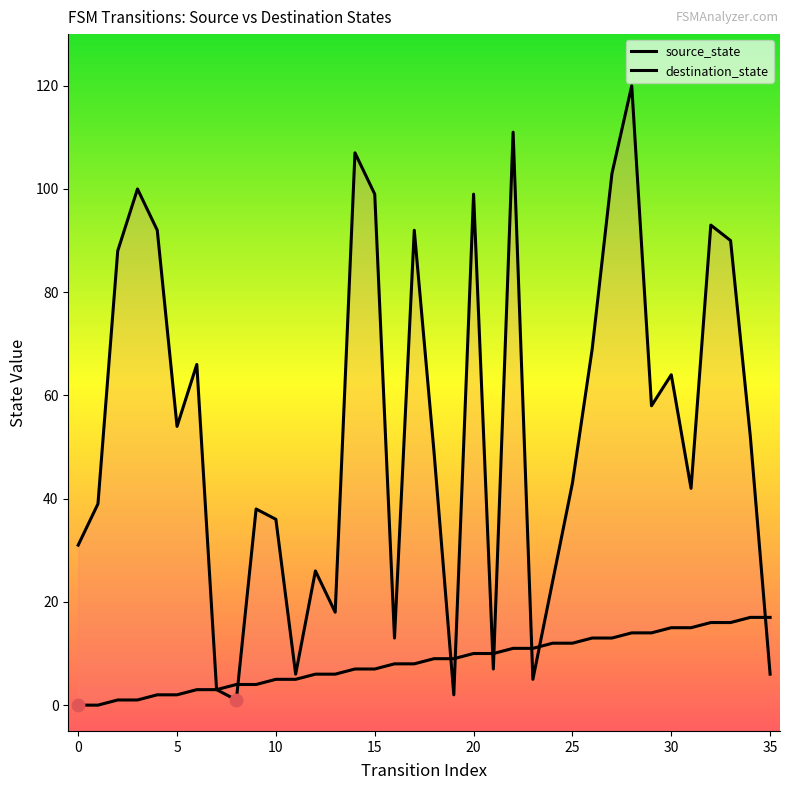

Which series has the largest total across all categories?

destination_state